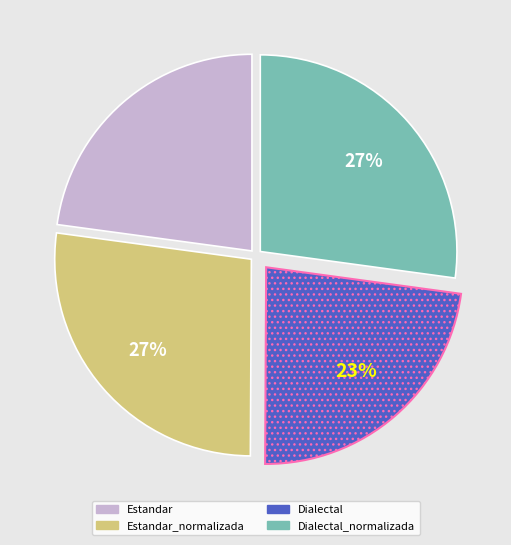

To the nearest percent, what portion does Estandar_normalizada represent?

27%